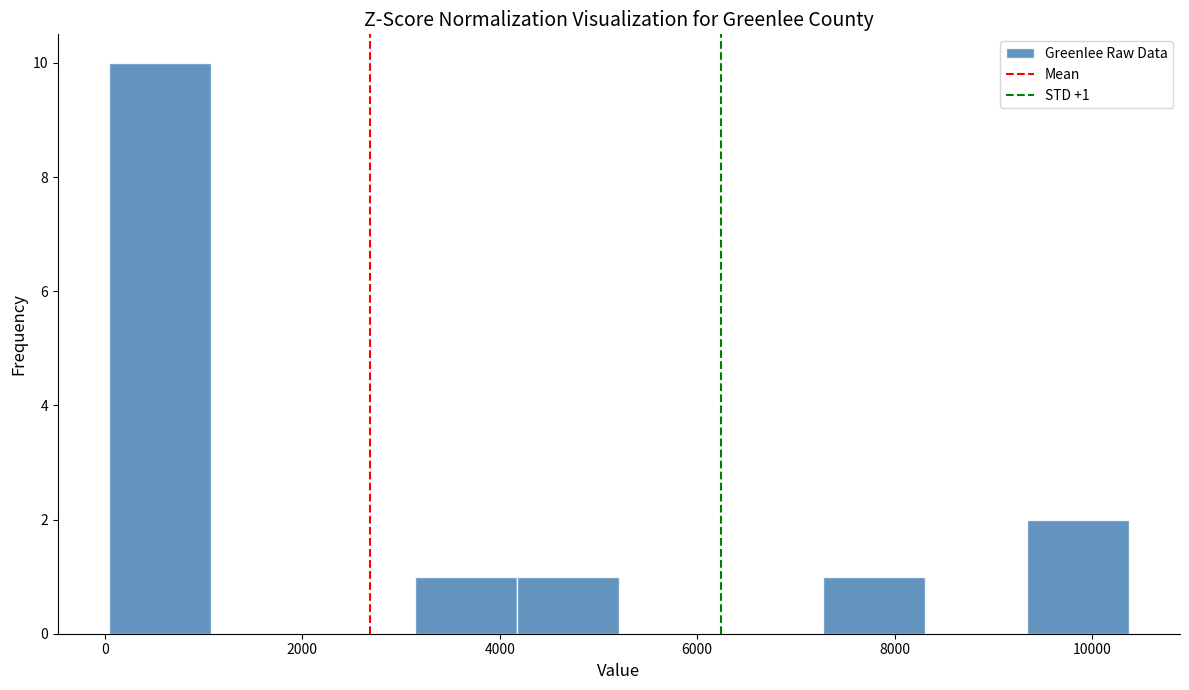

Which range on the x-axis has the tallest bar?

0 to 1000